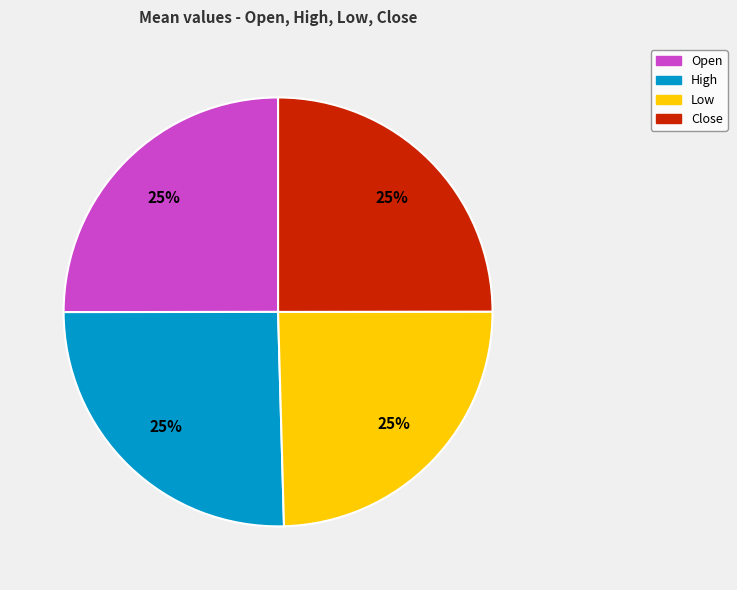

Is there a majority slice in this chart?

No